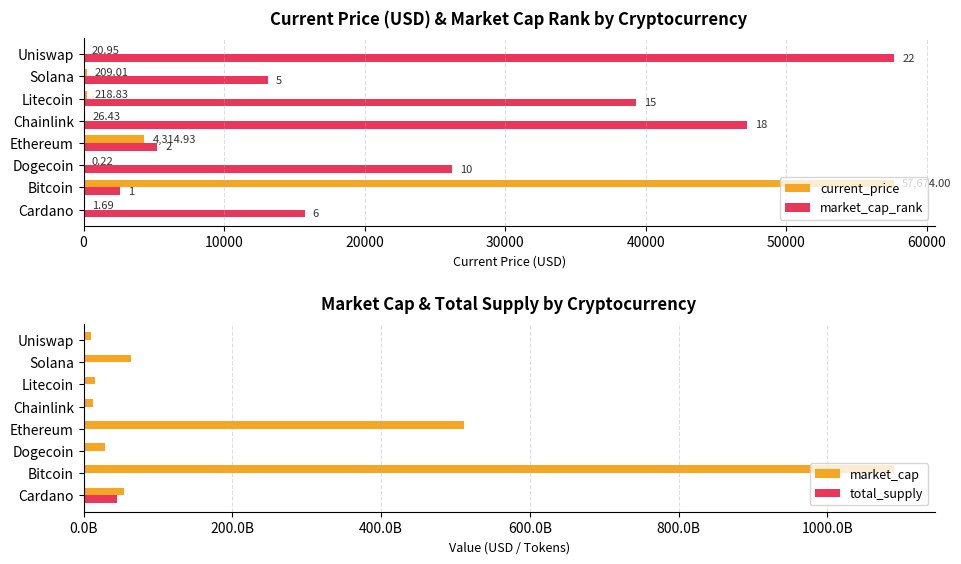

Which series has the widest spread of values?

market_cap